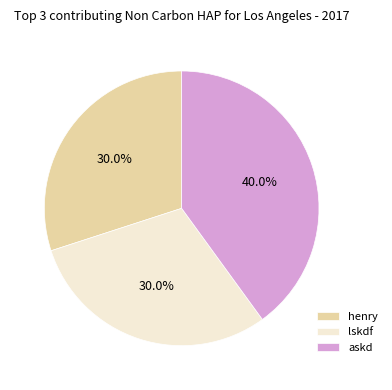

To the nearest percent, what is the combined percentage of lskdf and askd?

70%